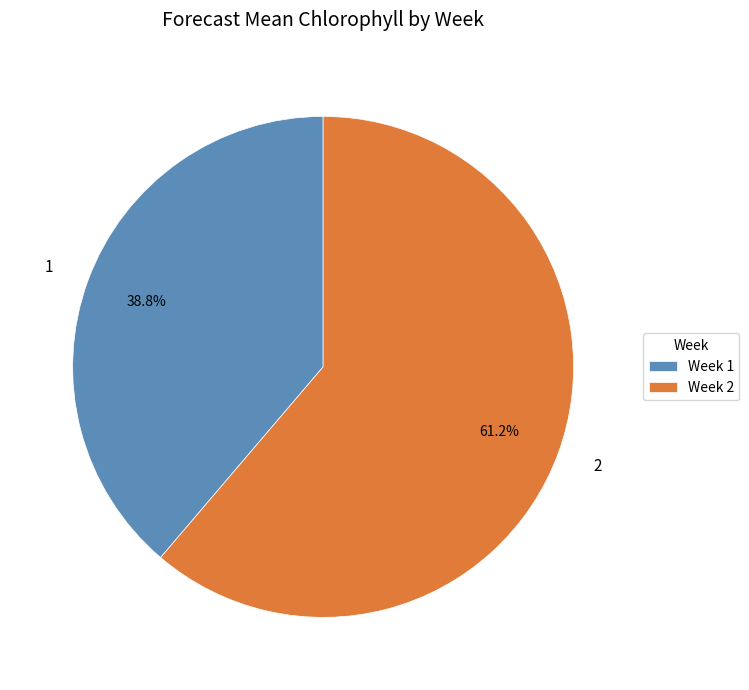

To the nearest percent, what is the average slice percentage?

50%